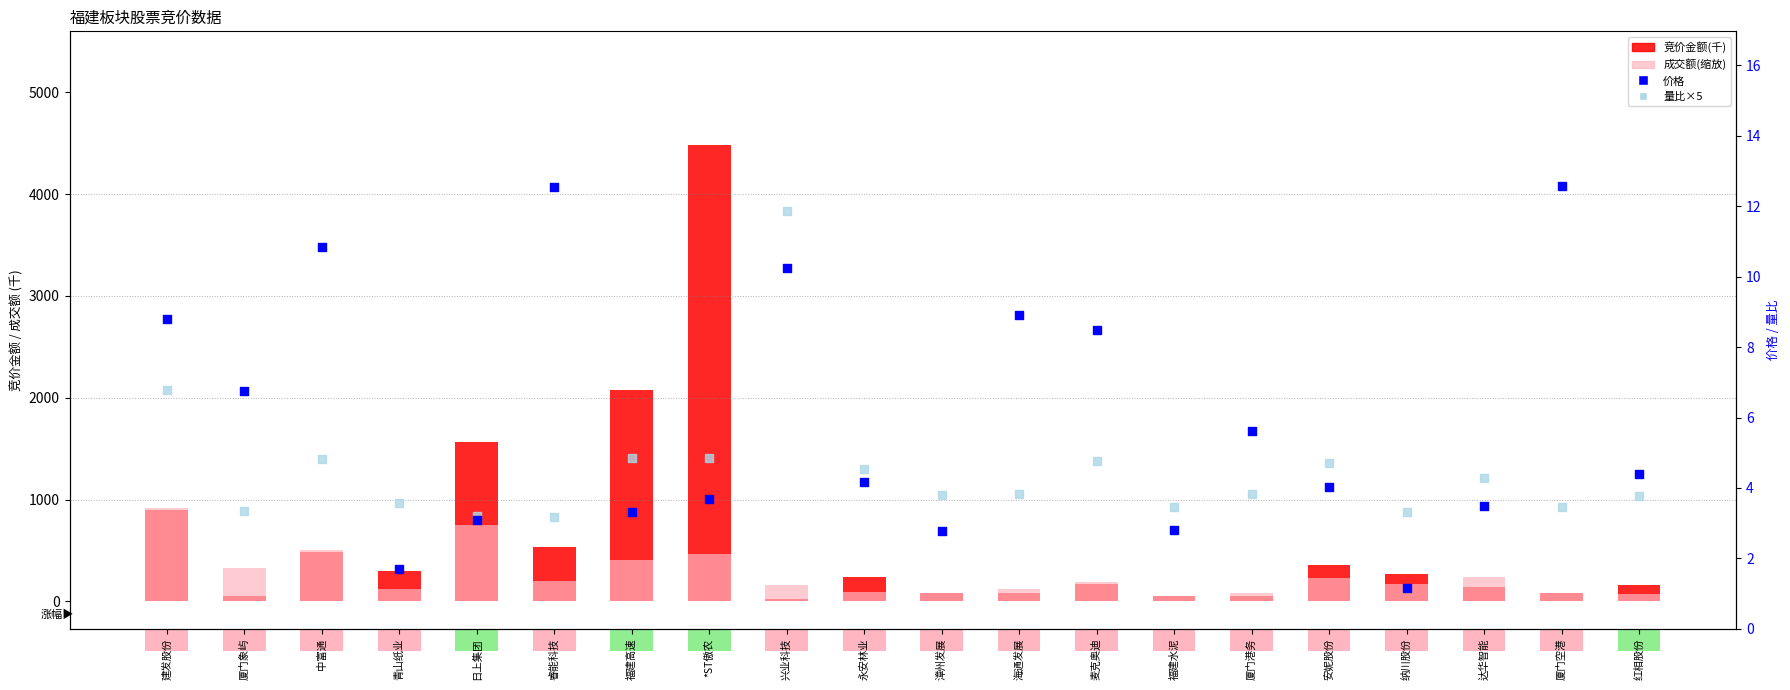

What are all the series names shown in the legend?

竞价金额(千), 成交额(缩放), 价格, 量比×5